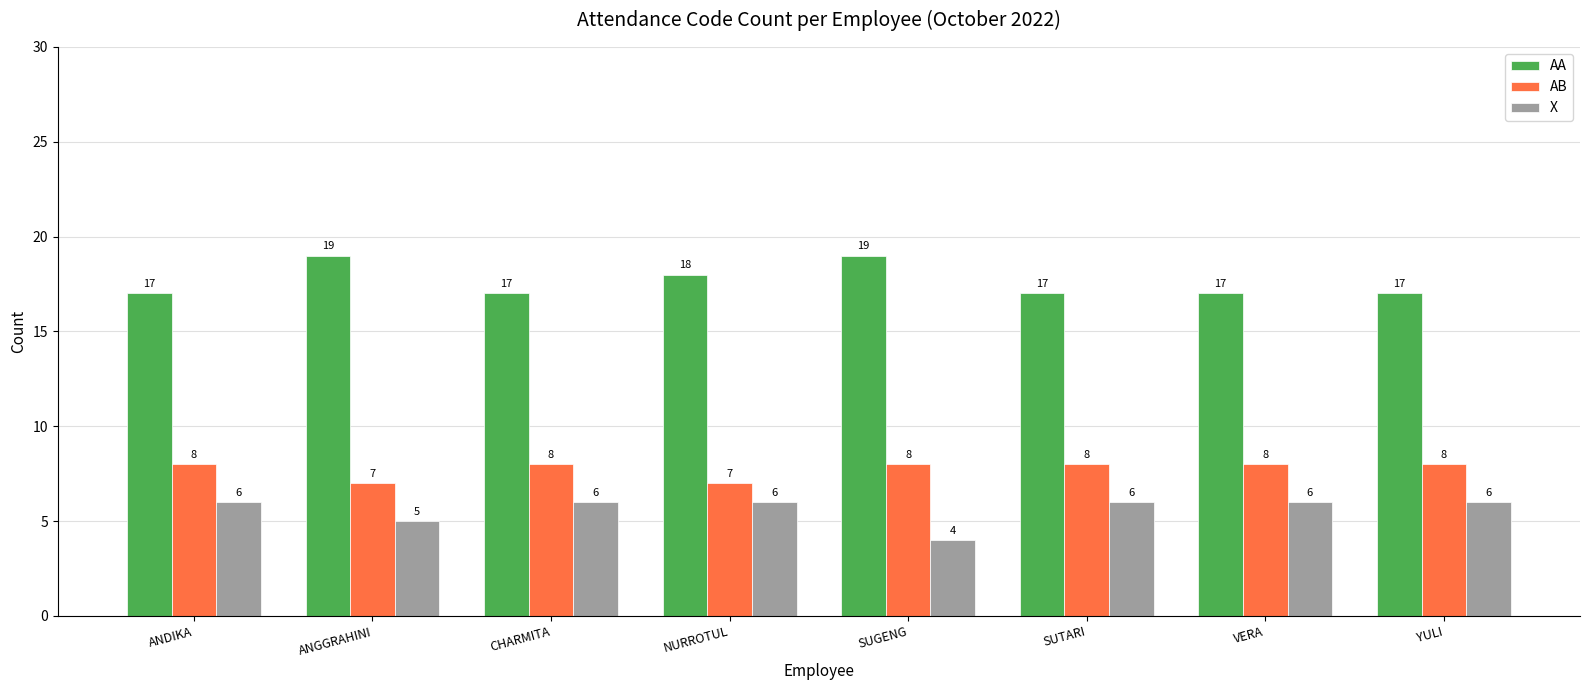

What position from the left is VERA?

7